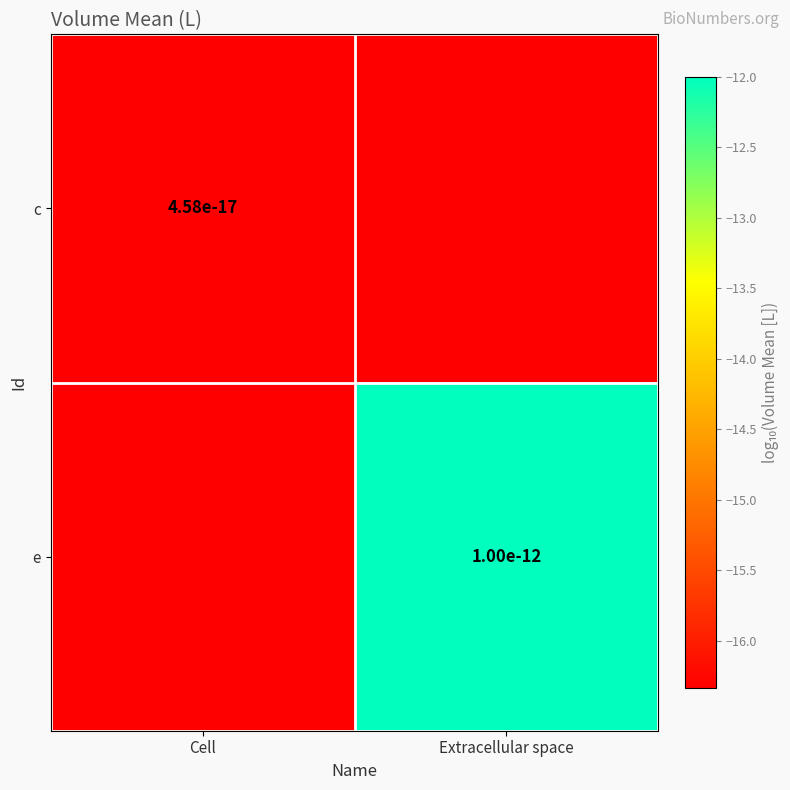

Is the value of e at Extracellular space greater than the value of c at Cell?

Yes